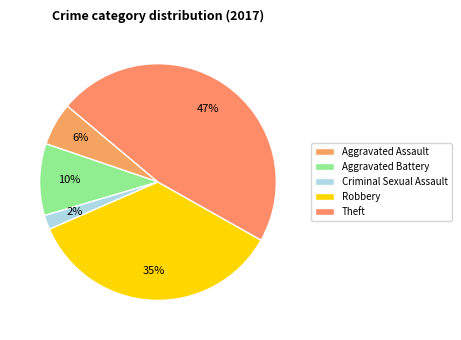

To the nearest percent, what portion does Theft represent?

47%